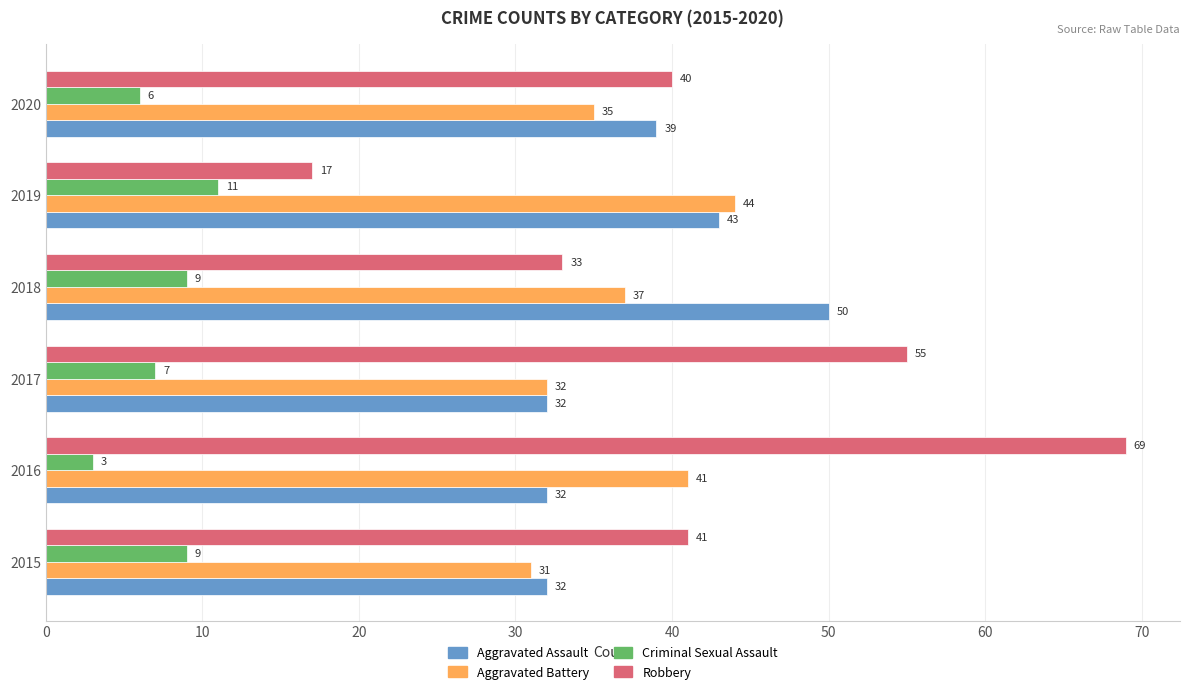

The Aggravated Assault series shows 39 at 2020. True or false?

True